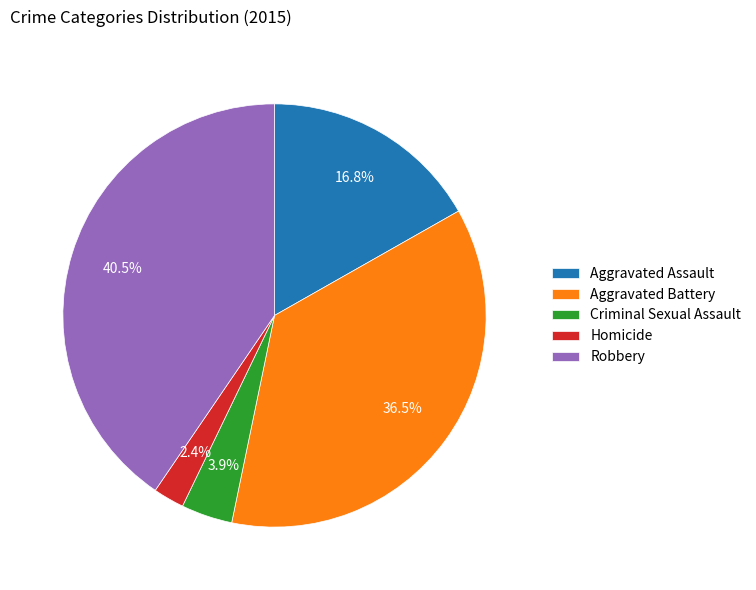

What is the total percentage of Aggravated Battery and Robbery?

76.9%